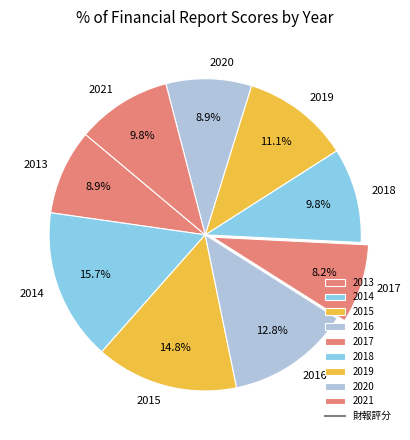

How many segments does this pie chart have?

9